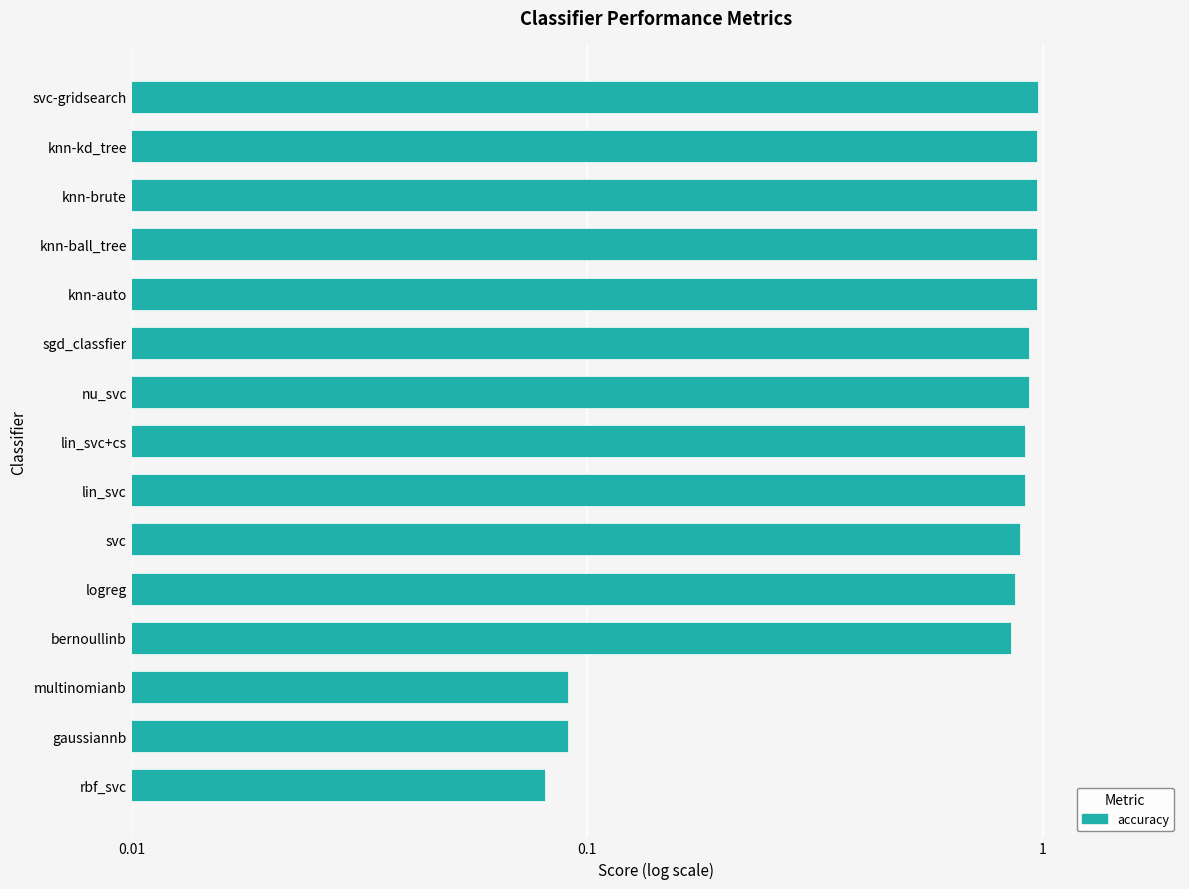

Between gaussiannb and lin_svc+cs, which is larger?

lin_svc+cs